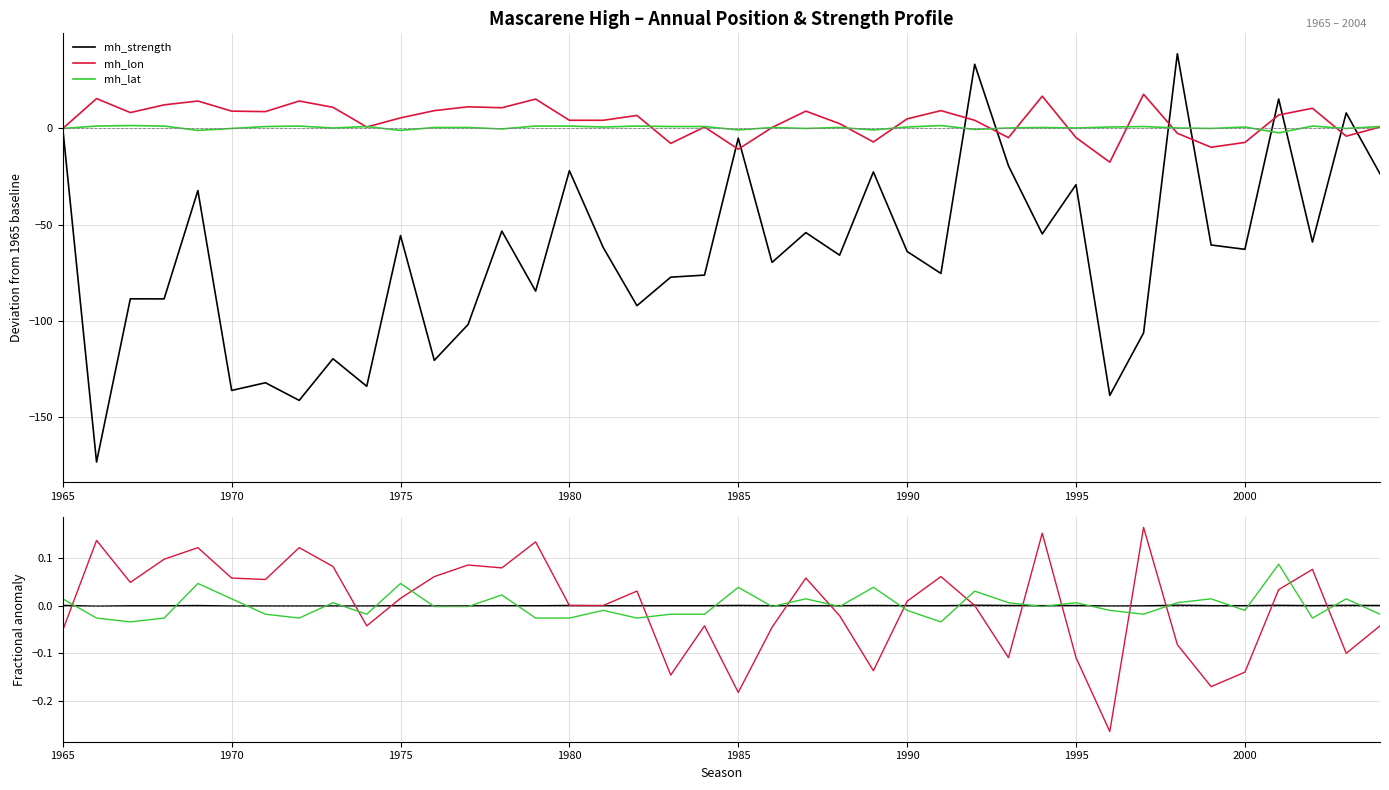

Reading left to right, transcribe all the data shown in this chart.

mh_strength: 0.0	-0.0	-0.0	-0.0	0.0	-0.0	-0.0	-0.0	-0.0	-0.0	0.0	-0.0	-0.0	0.0	-0.0	0.0	0.0	-0.0	-0.0	-0.0	0.0	-0.0	0.0	-0.0	0.0	0.0	-0.0	0.0	0.0	0.0	0.0	-0.0	-0.0	0.0	0.0	0.0	0.0	0.0	0.0	0.0
mh_lon: -0.1	0.1	0.0	0.1	0.1	0.1	0.1	0.1	0.1	-0.0	0.0	0.1	0.1	0.1	0.1	0.0	0.0	0.0	-0.1	-0.0	-0.2	-0.0	0.1	-0.0	-0.1	0.0	0.1	0.0	-0.1	0.2	-0.1	-0.3	0.2	-0.1	-0.2	-0.1	0.0	0.1	-0.1	-0.0
mh_lat: 0.0	-0.0	-0.0	-0.0	0.0	0.0	-0.0	-0.0	0.0	-0.0	0.0	-0.0	-0.0	0.0	-0.0	-0.0	-0.0	-0.0	-0.0	-0.0	0.0	-0.0	0.0	-0.0	0.0	-0.0	-0.0	0.0	0.0	-0.0	0.0	-0.0	-0.0	0.0	0.0	-0.0	0.1	-0.0	0.0	-0.0